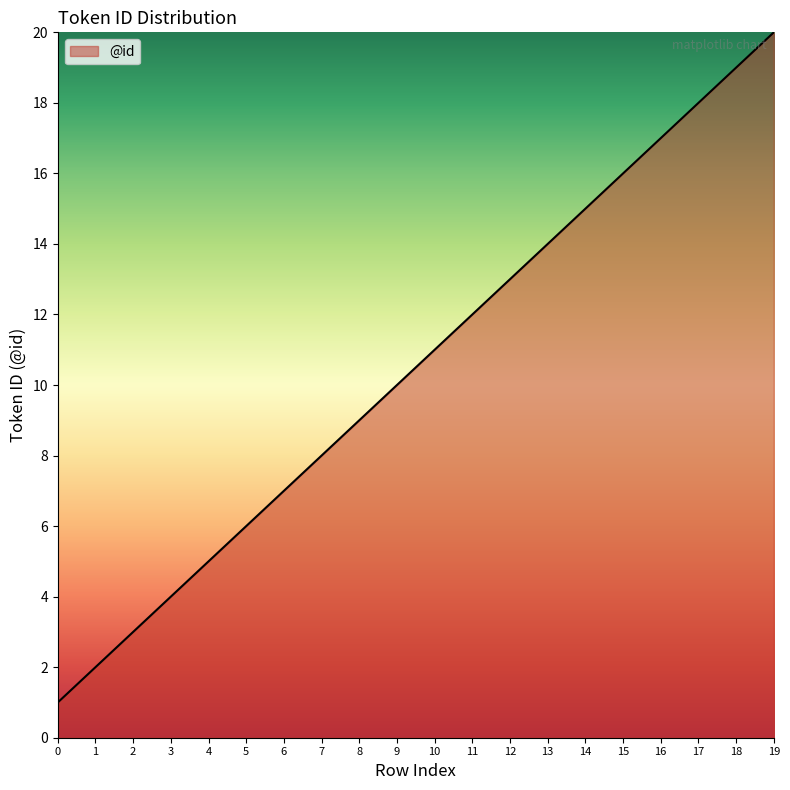

At which category does the chart reach its peak across all series?

19